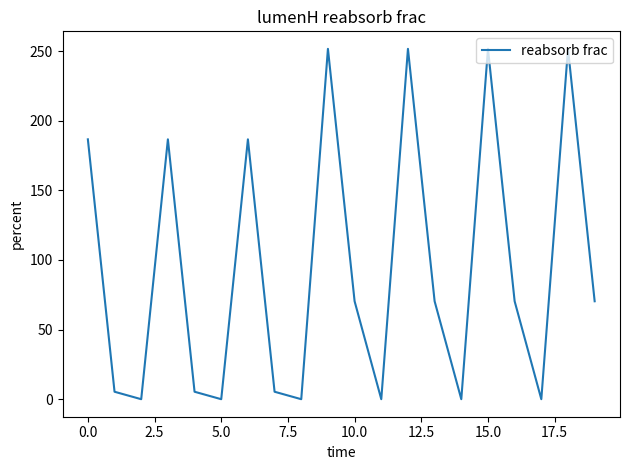

What is the greatest value displayed?

251.7